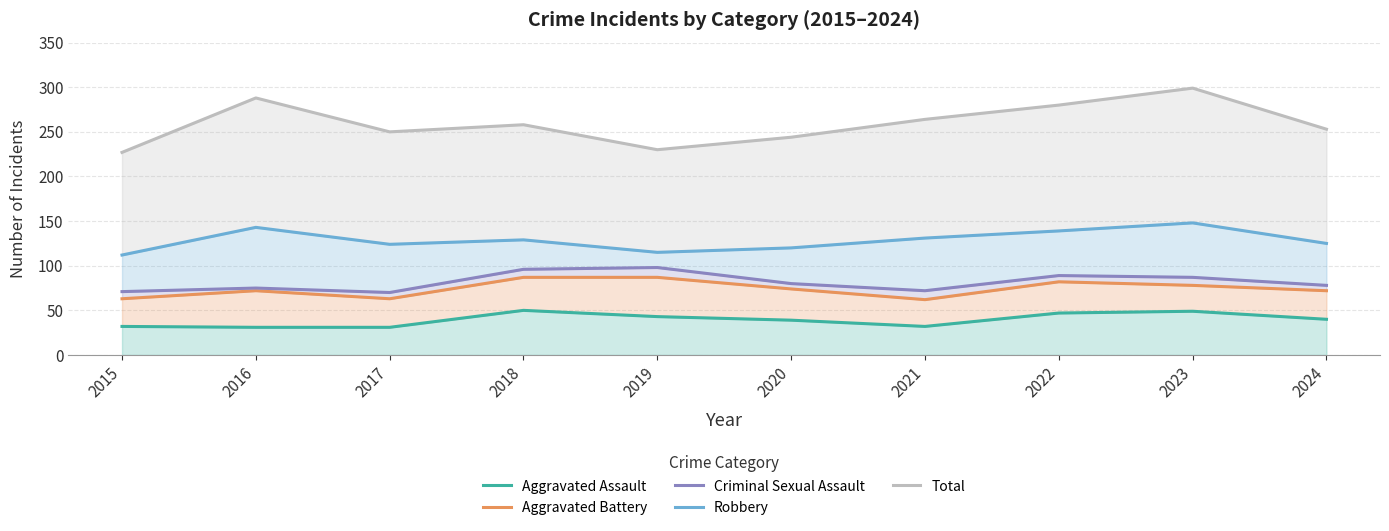

What is the value of the Aggravated Battery point at the 9th from the left?

78